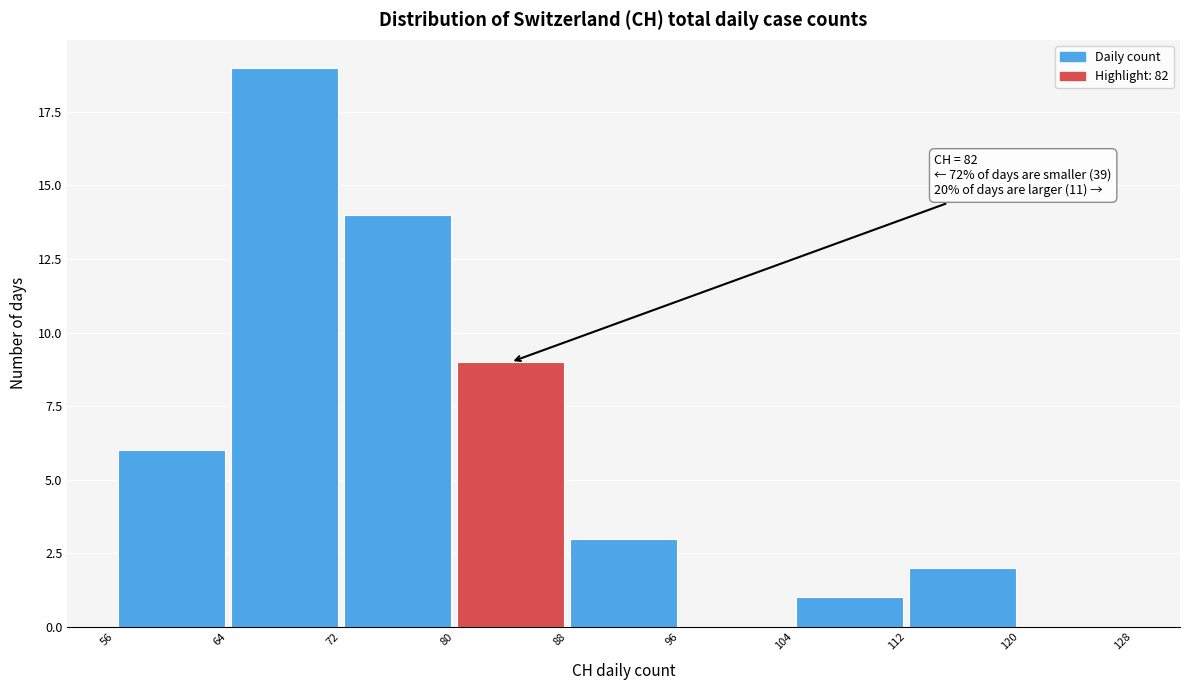

Which range on the x-axis has the tallest bar?

64 to 72